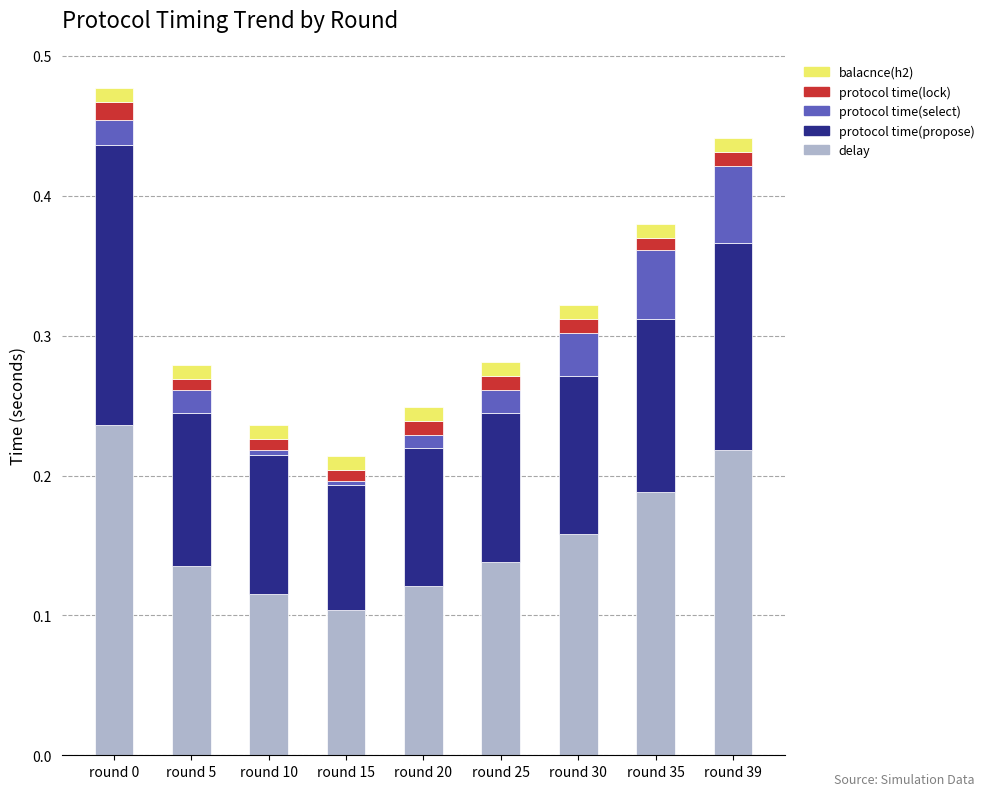

Which category has the lowest value in the delay series?

round 15